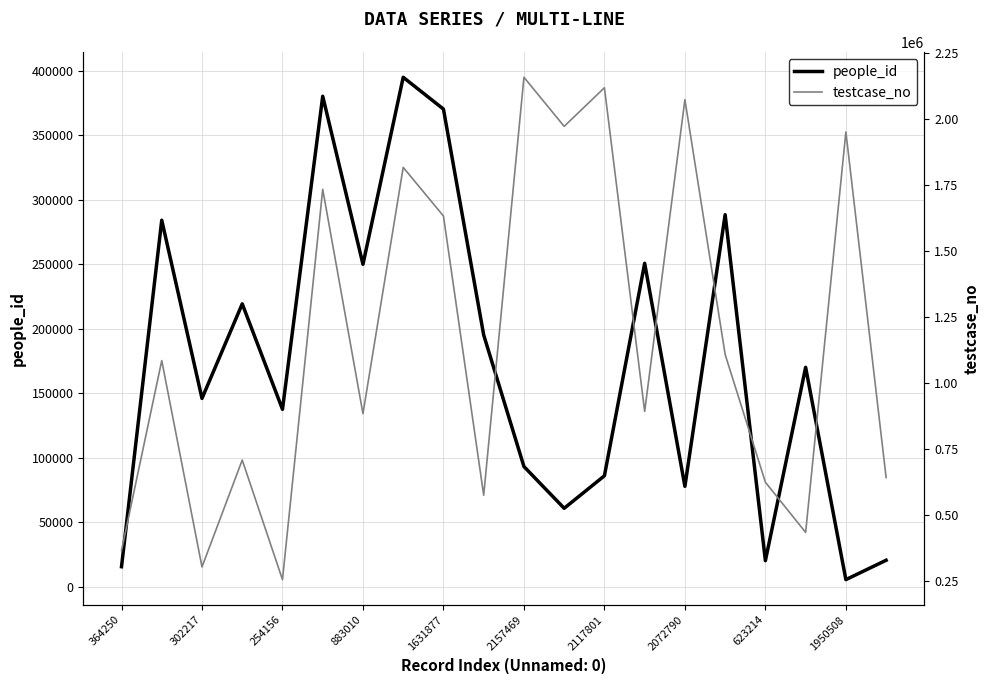

Is it true that people_id equals 86187 at 2117801?

True